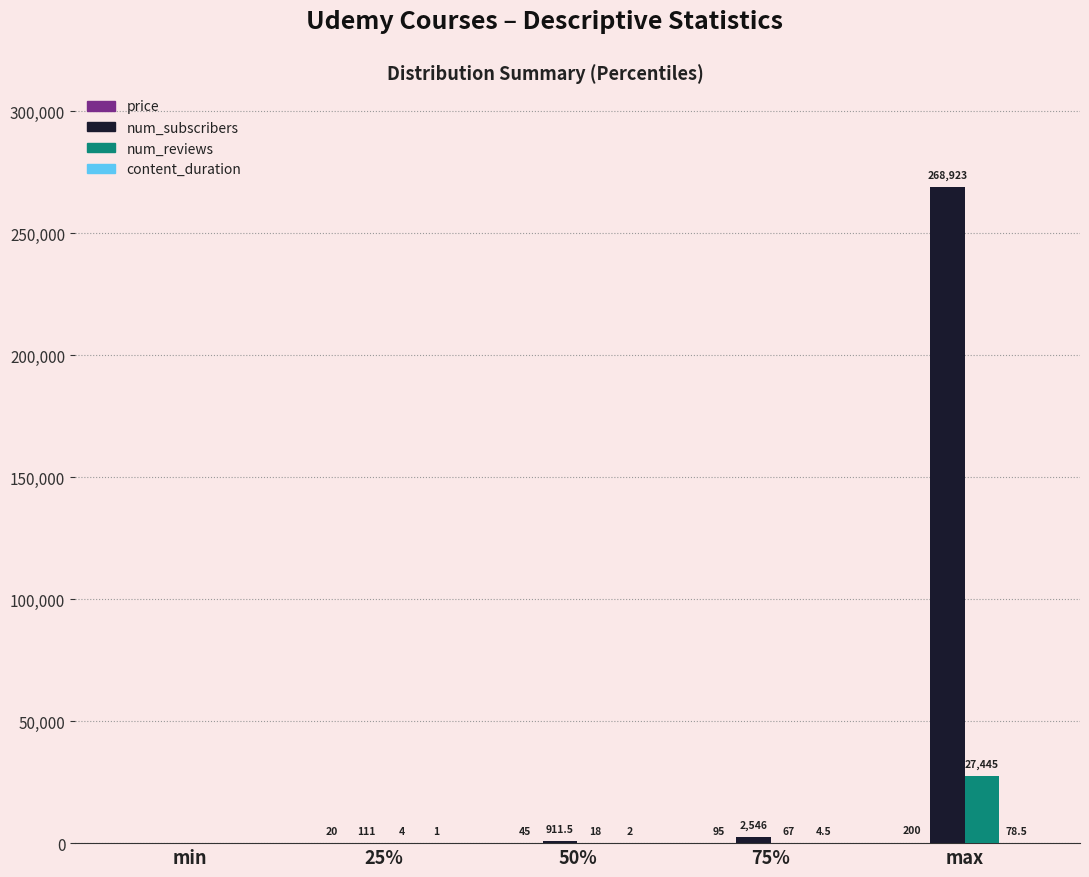

What is the total value across all series at 25%?

136.0